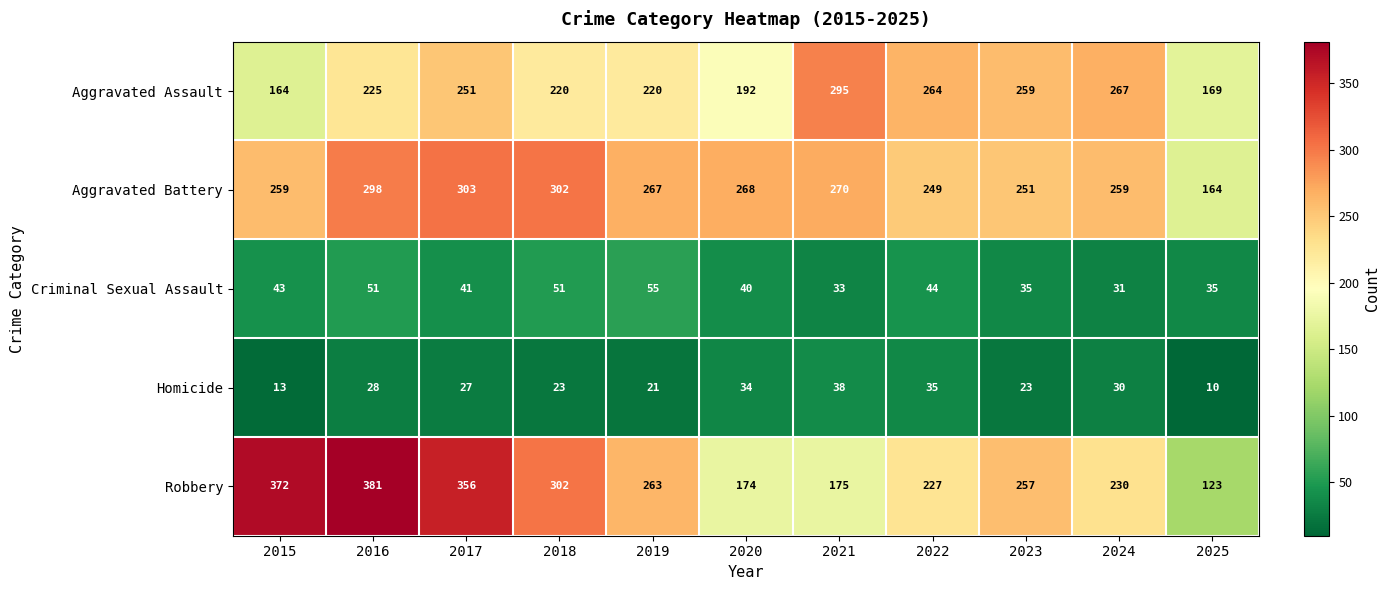

The value of Homicide at 2023 is 23. True or false?

True